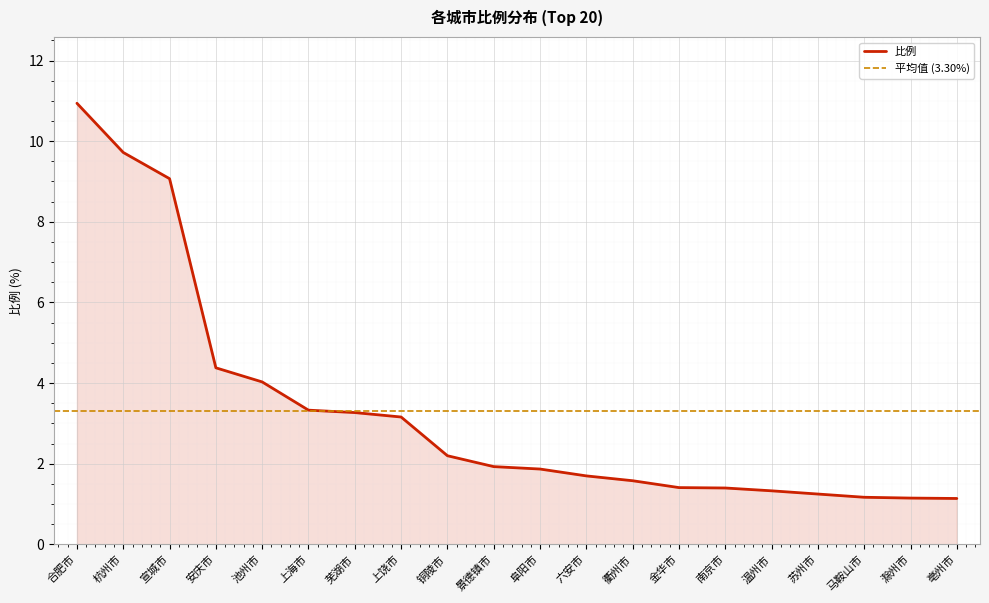

What is the average value?

3.3